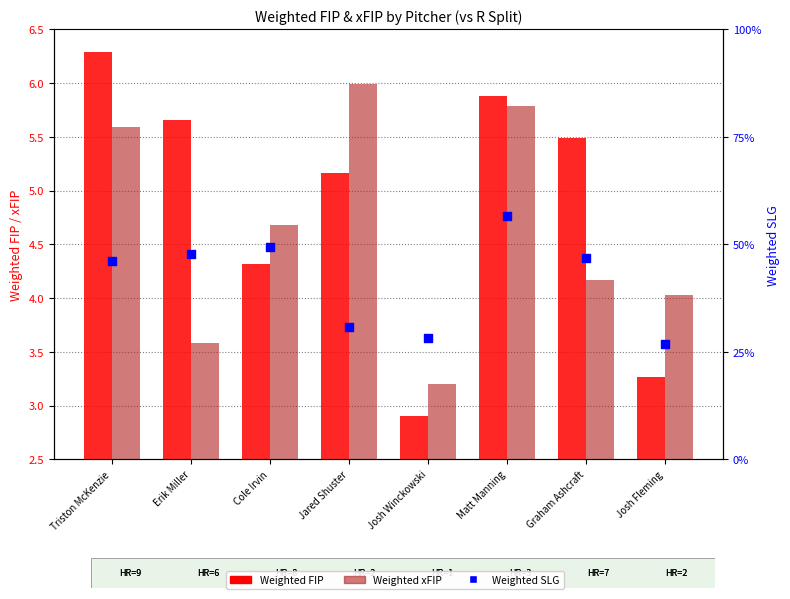

Which series has the largest Y range (max minus min)?

Weighted FIP